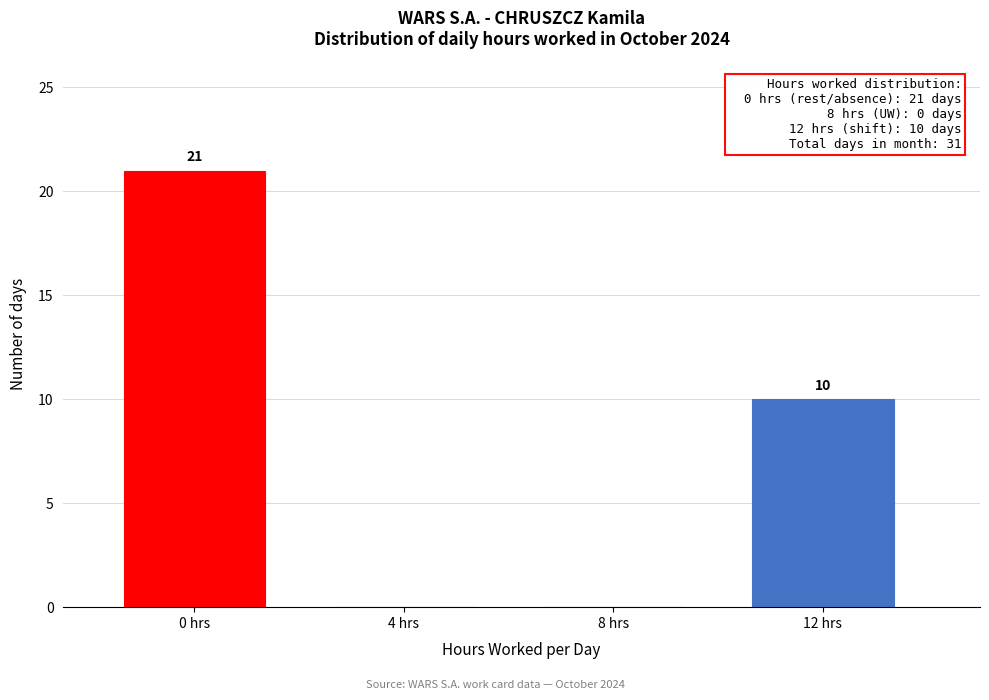

Reading left to right, transcribe all the data shown in this chart.

0 hrs=21	4 hrs=0	8 hrs=0	12 hrs=10